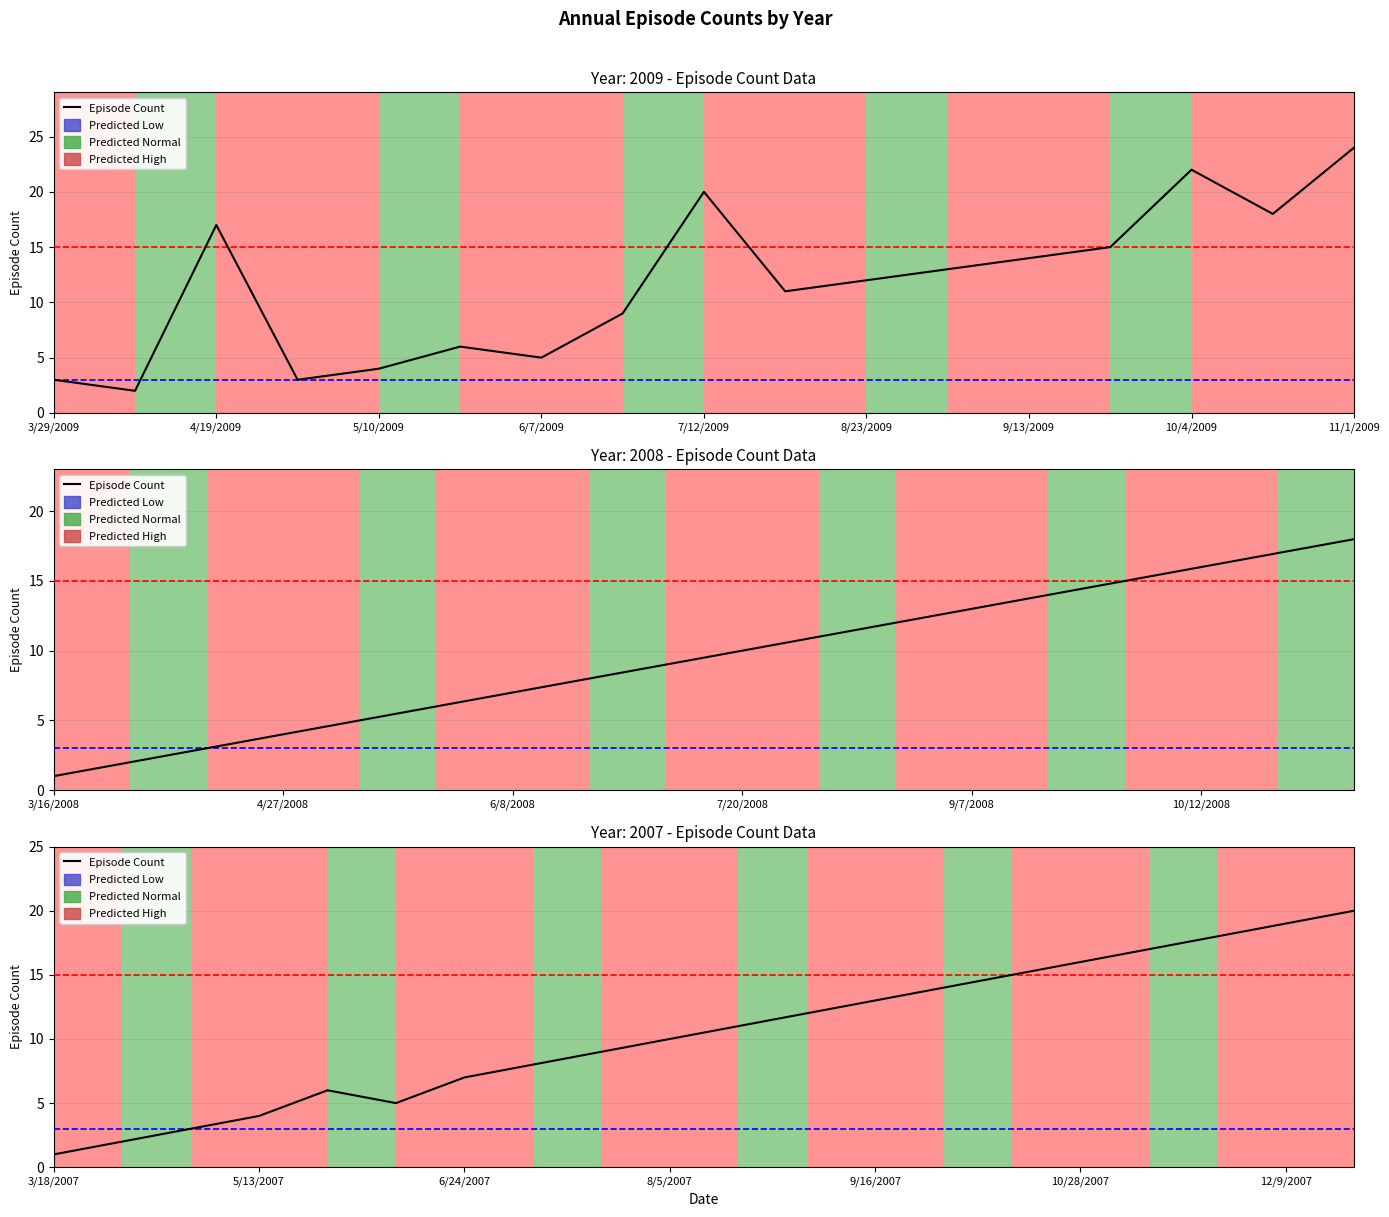

Is it true that the value at 10 is 11?

True